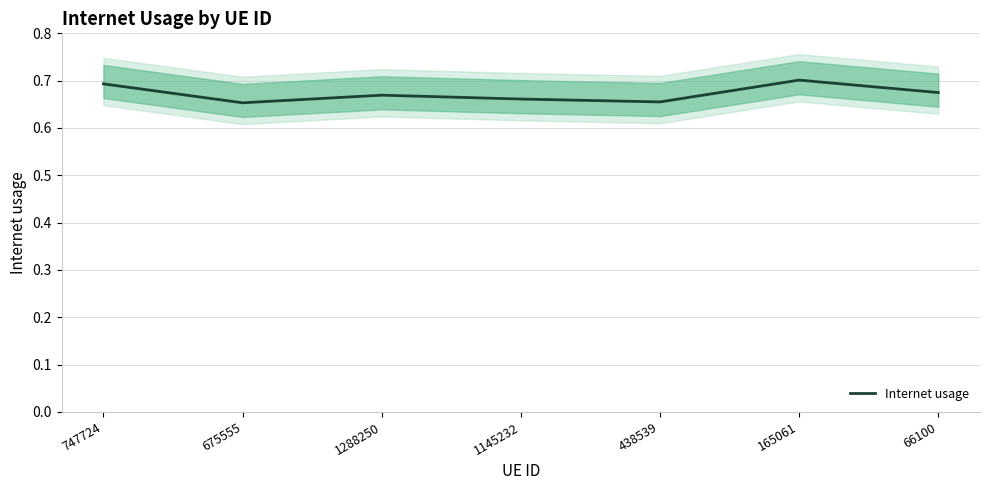

The chart shows a value of 0.7 at 165061. True or false?

True